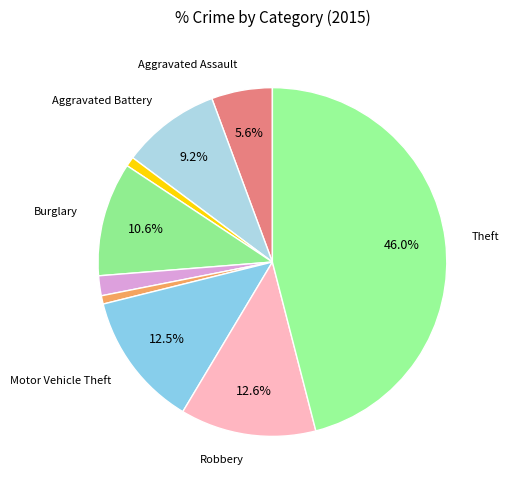

How many slices are in this pie chart?

9